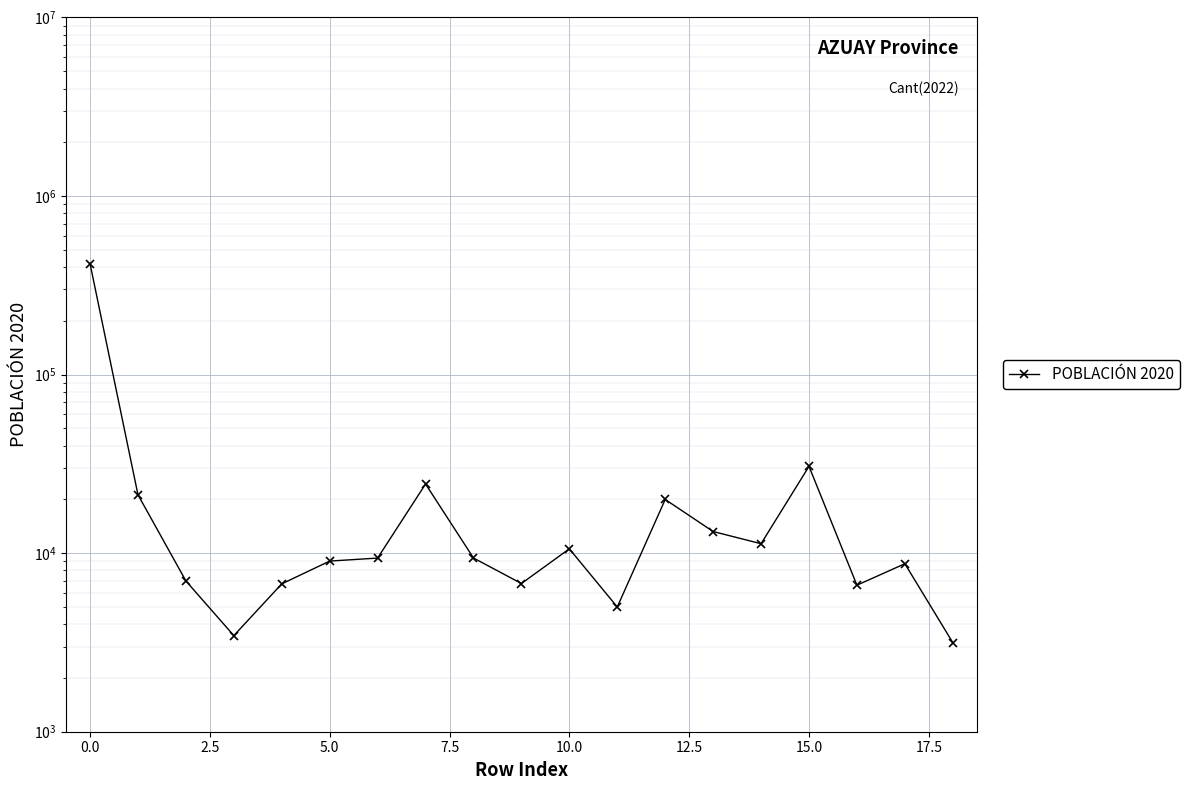

What is the value of the 9th point from the left?

9392.7